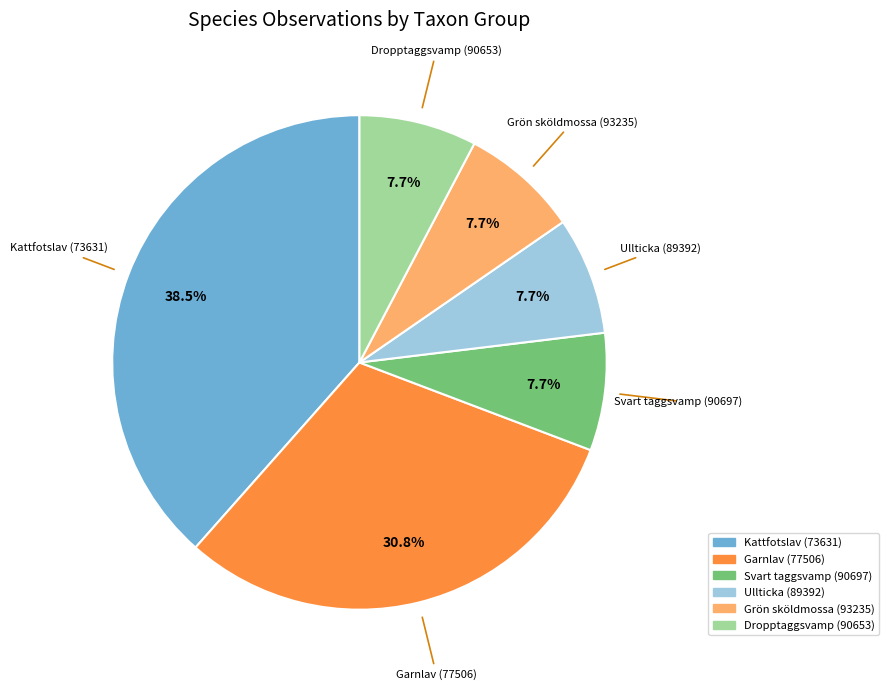

Approximately how many times larger is the value at Ullticka (89392) compared to Grön sköldmossa (93235)?

1.0